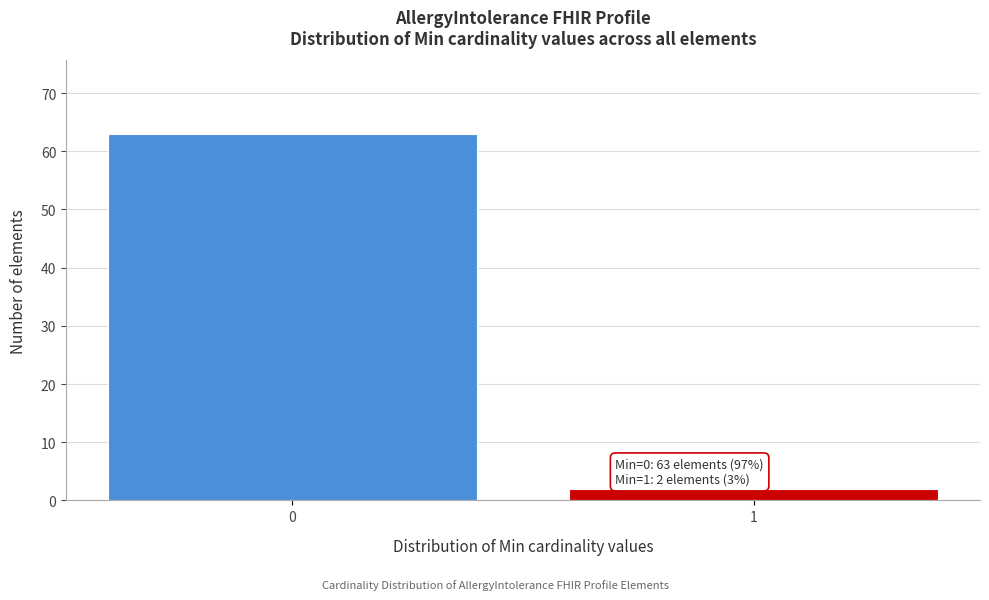

Reading left to right, extract all data points from this chart.

63	2